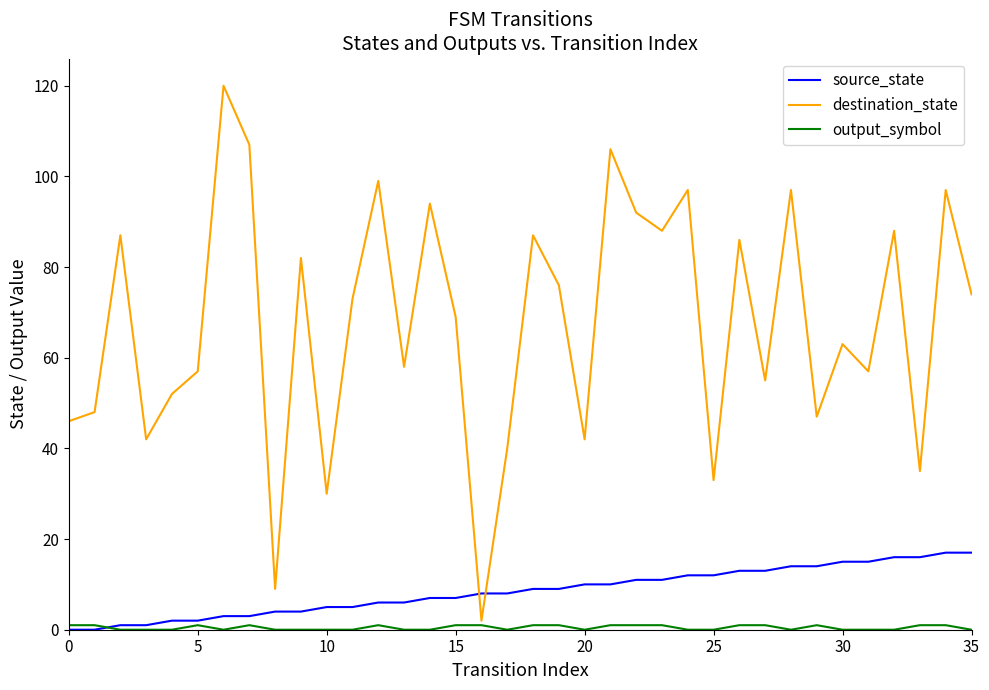

What is the greatest value displayed?

120